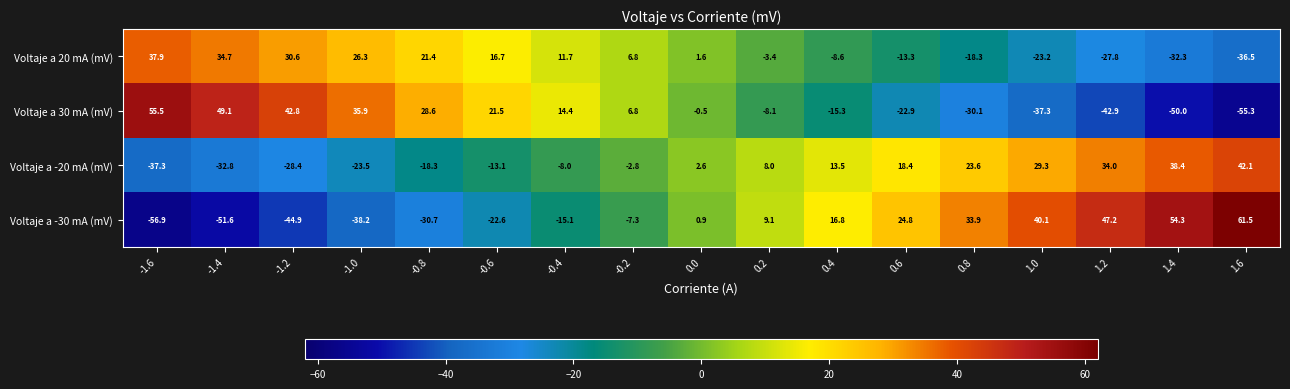

Which category has the highest value in the Voltaje a -30 mA (mV) series?

1.6